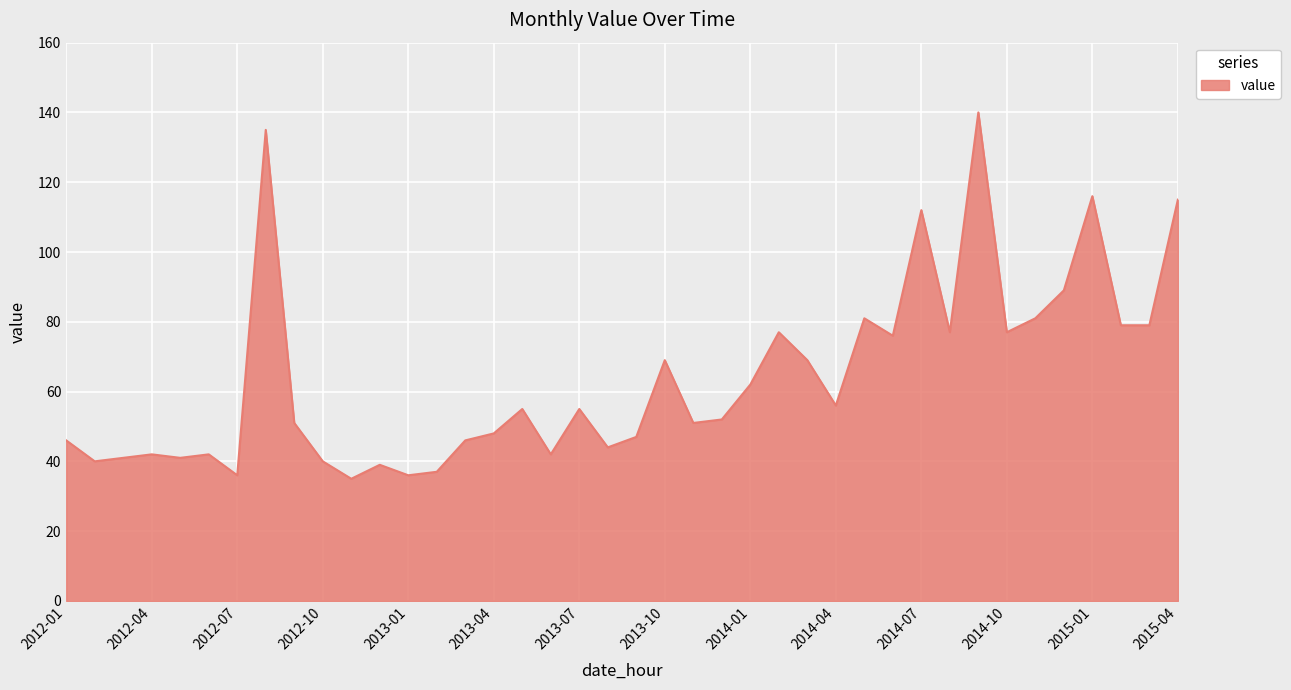

What is the sum of all values?

2556